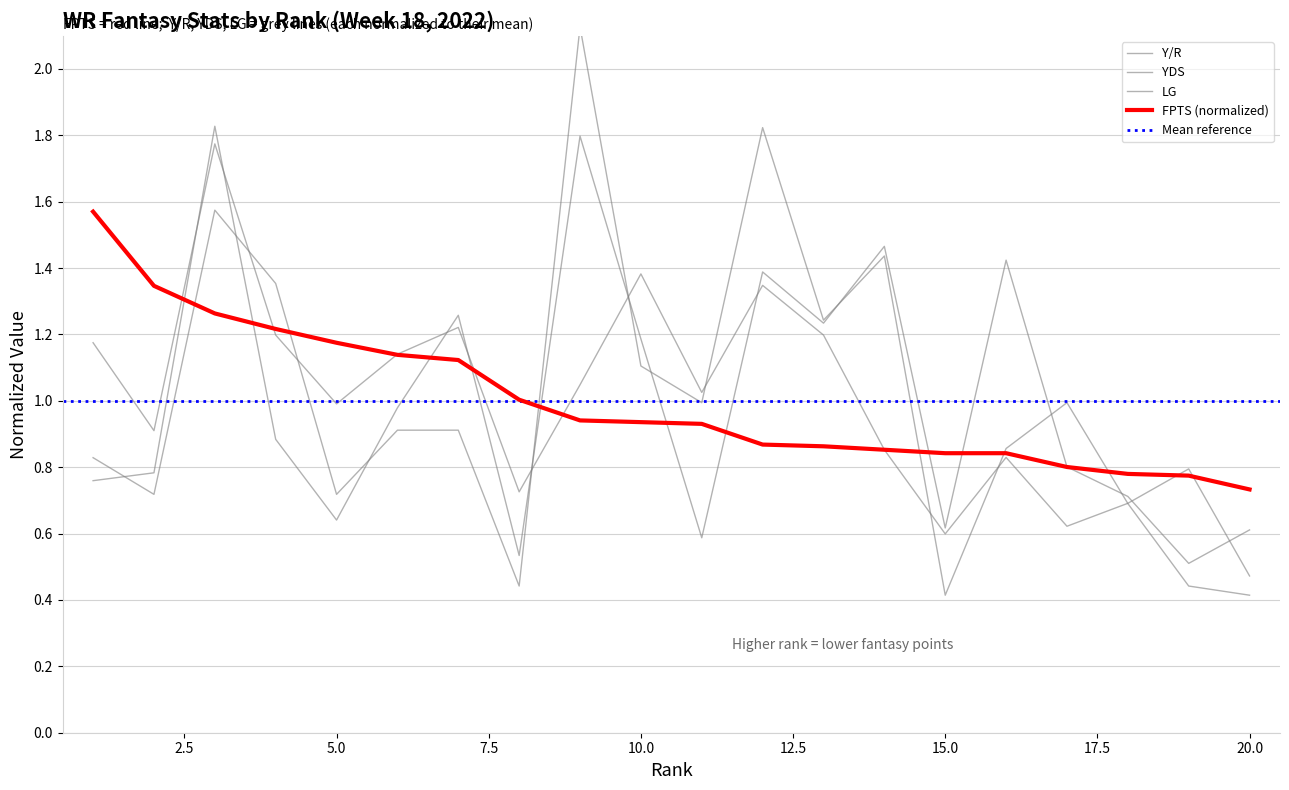

What is the difference between the LG values at 18 and 13?

0.6